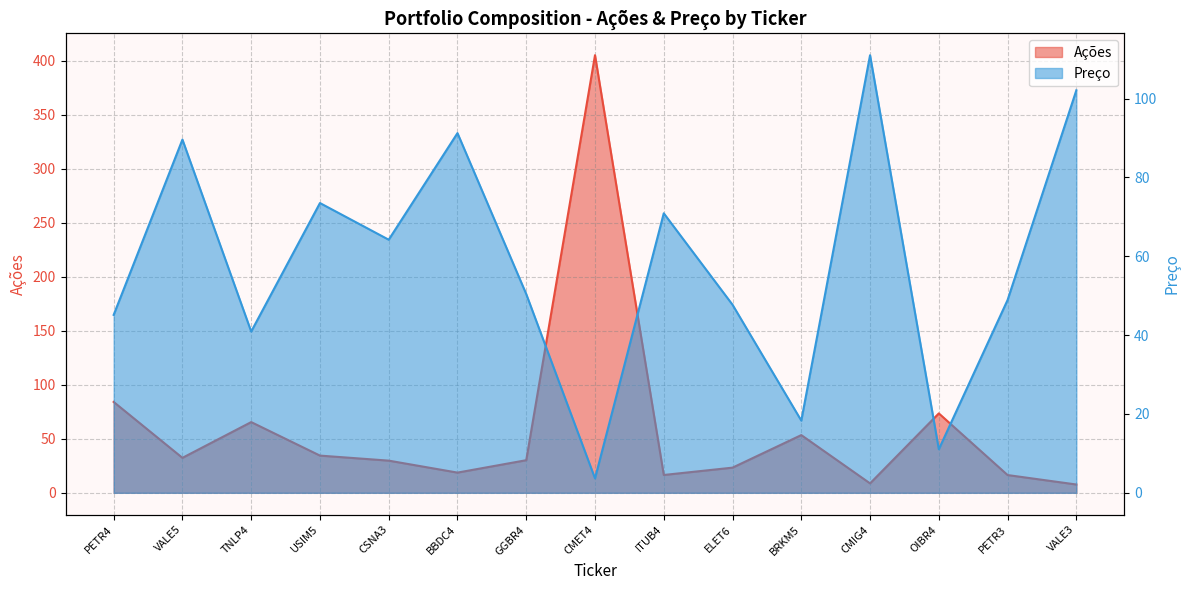

At which label does Ações reach its peak?

CMET4